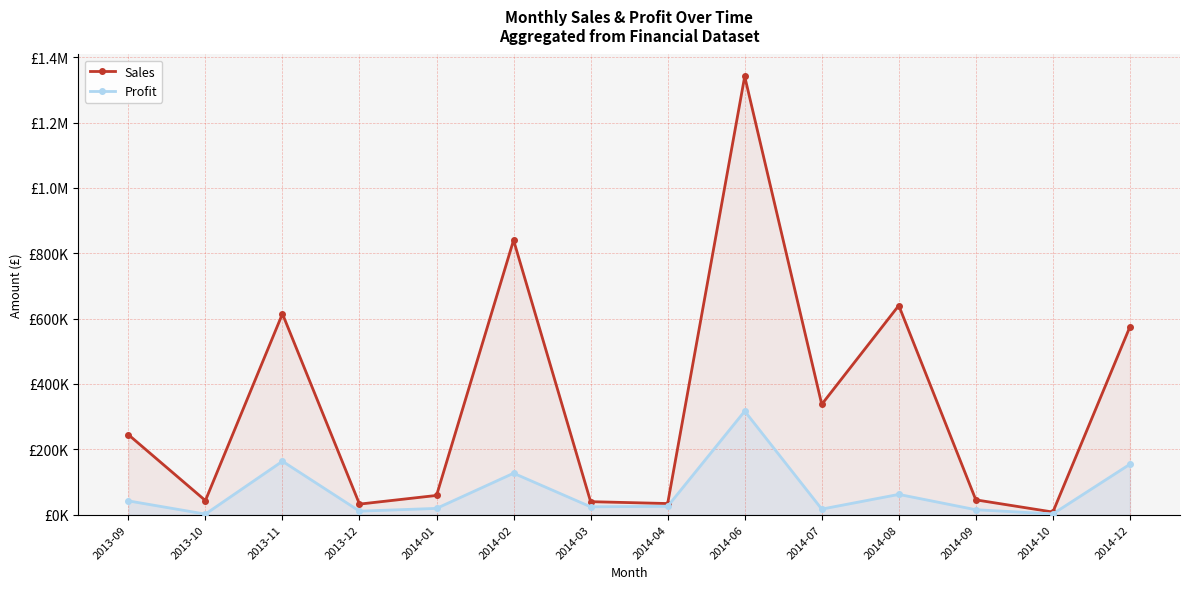

What is the difference between the highest and lowest values at 2014-07?

320560